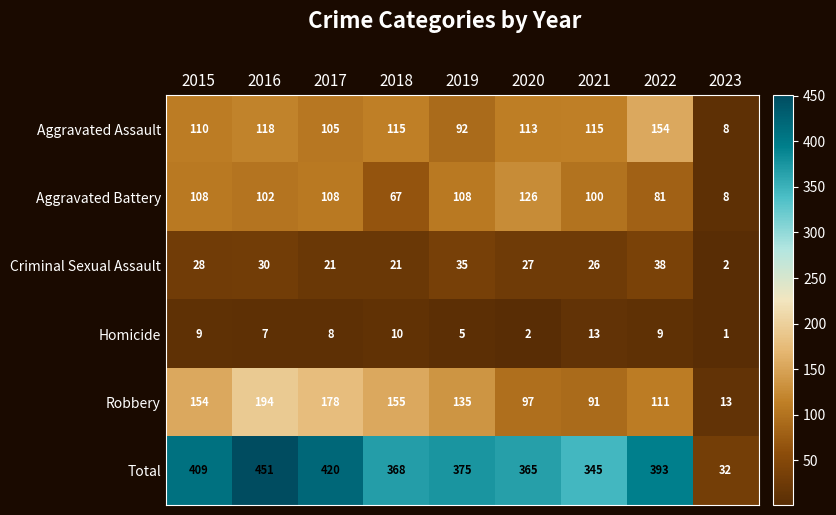

At which label is Aggravated Battery closest to 67?

2018